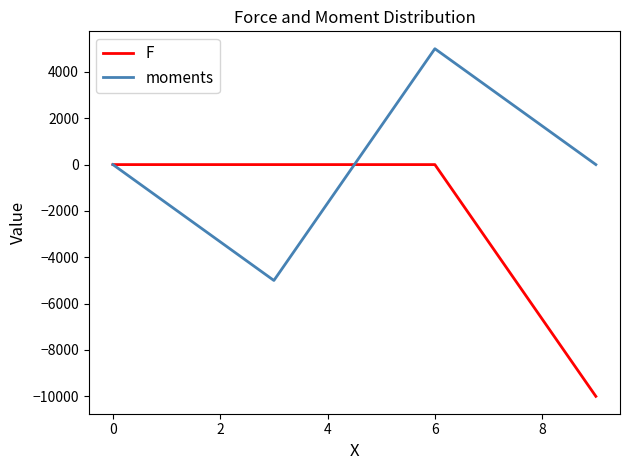

Which series has the largest total across all categories?

moments